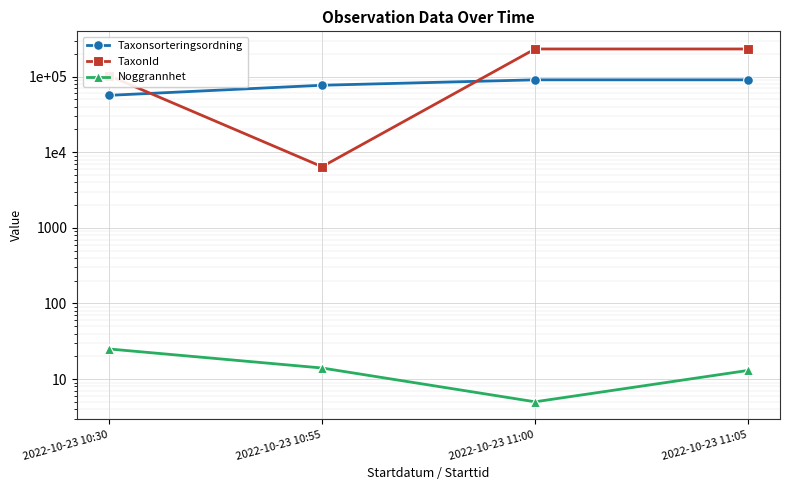

Where is the first local minimum for Noggrannhet?

2022-10-23 11:00